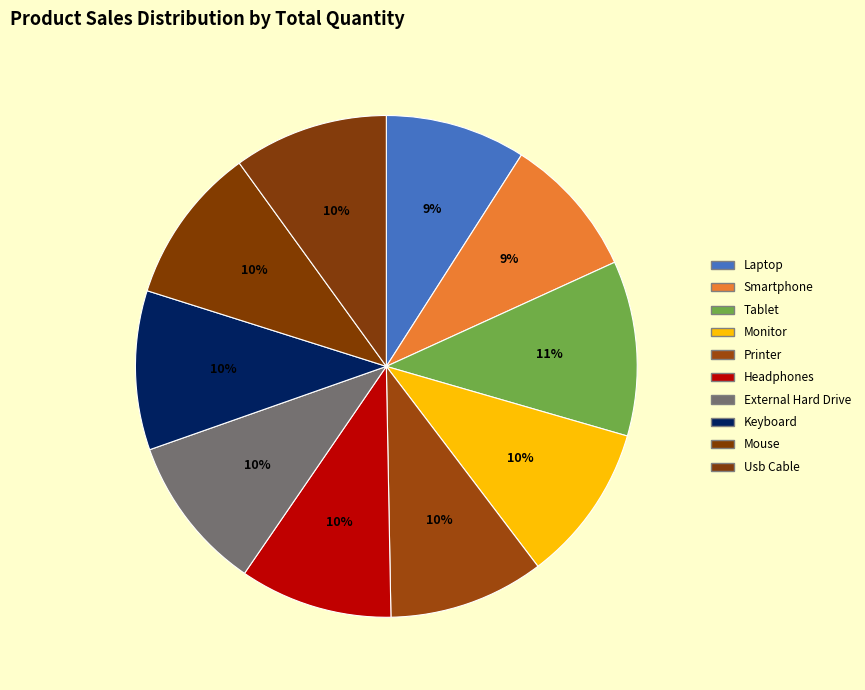

What is the ratio of the value at Keyboard to the value at Monitor?

1.0